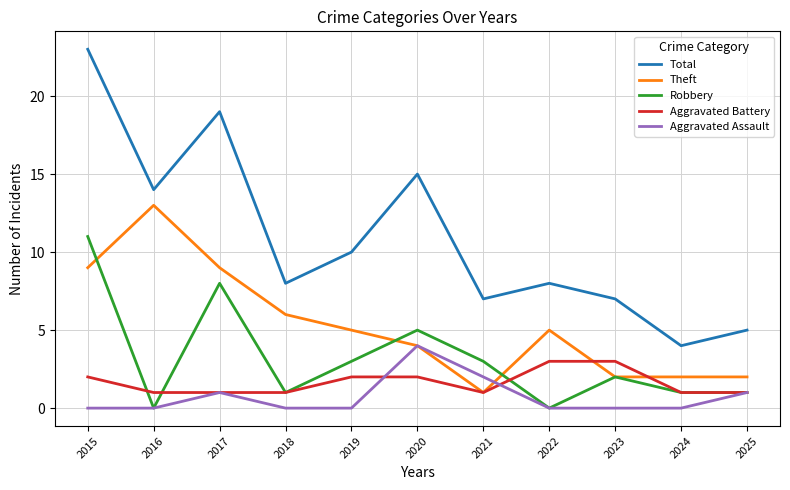

Between 2016 and 2017, which series saw the biggest shift?

Robbery